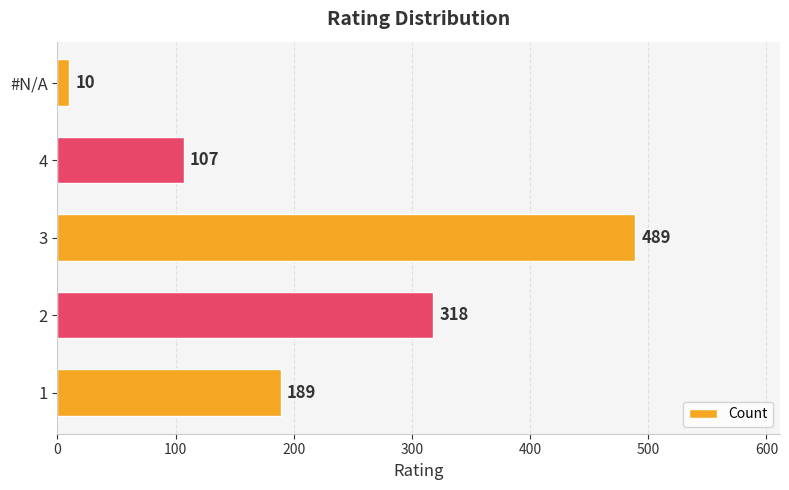

Does the chart contain stacked bars?

No